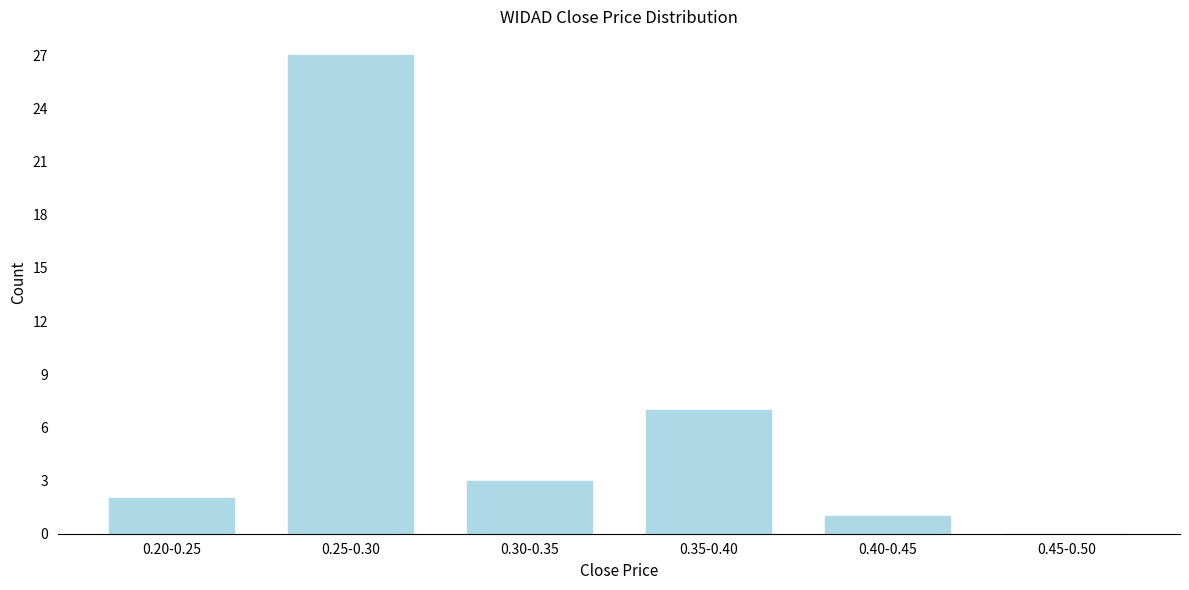

Reading left to right, what are all the values shown in this chart?

0.20-0.25=2	0.25-0.30=27	0.30-0.35=3	0.35-0.40=7	0.40-0.45=1	0.45-0.50=0